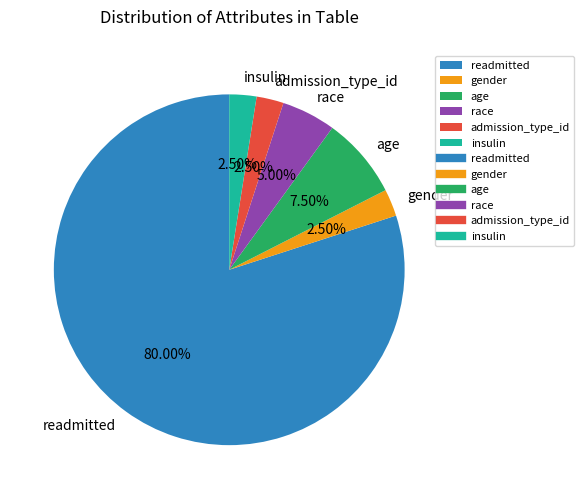

What percentage is the race slice, to the nearest percent?

5%